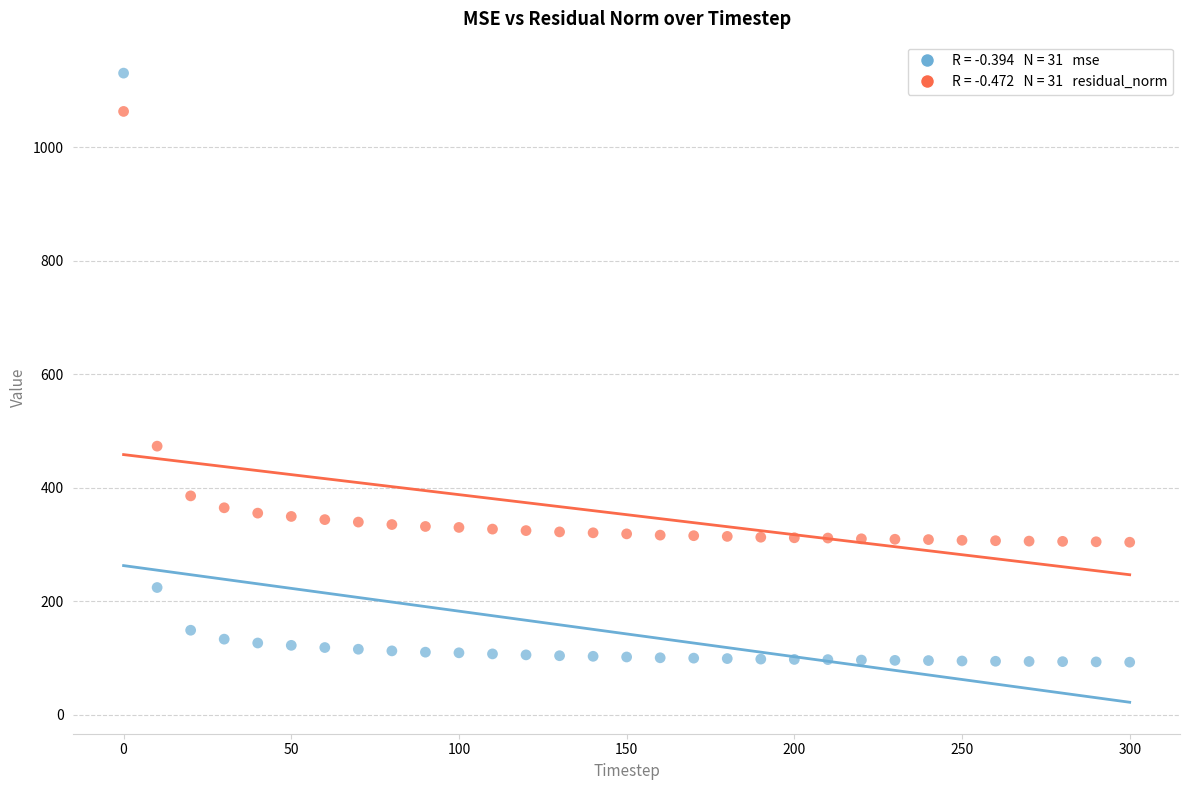

Across all series, what Y value is closest to 611?

473.3